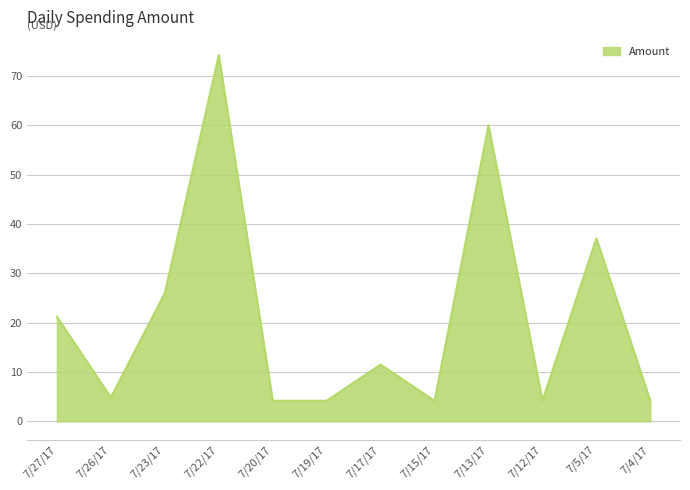

At which category does the chart reach its peak across all series?

7/22/17